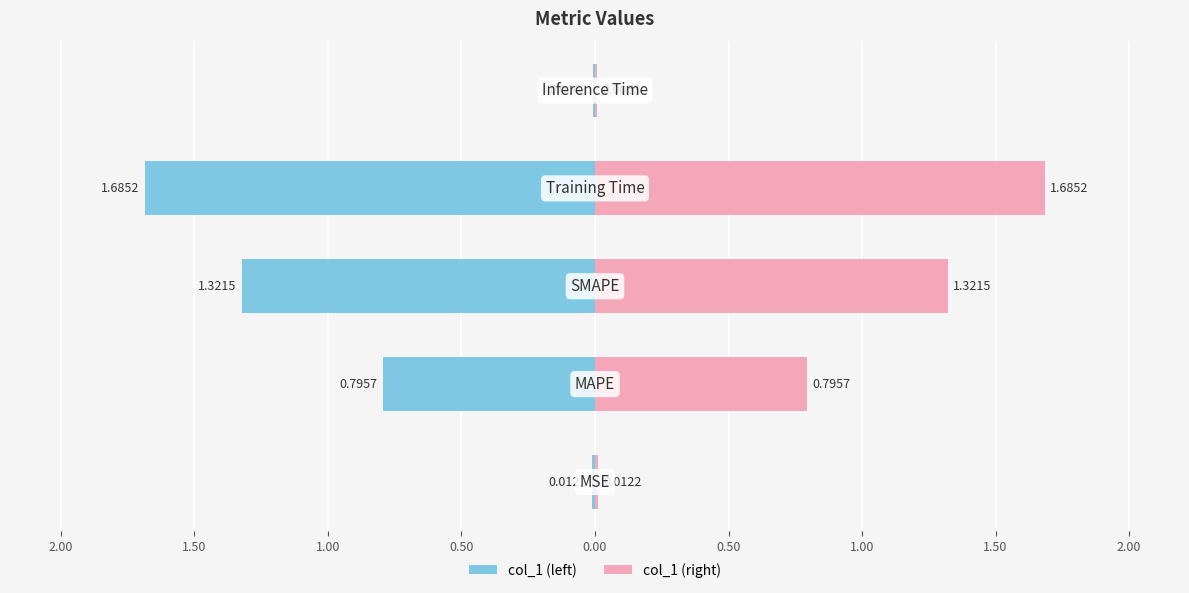

How many data points does each series have?

5